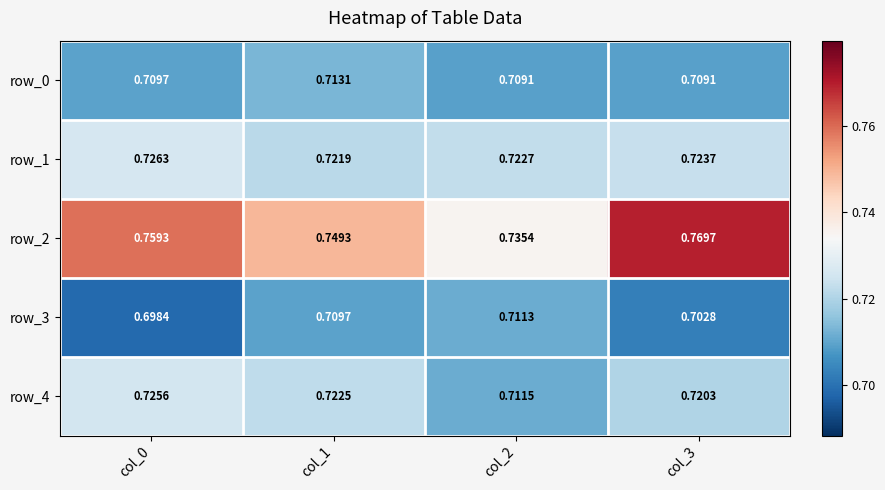

List the series in order of their peak value, lowest first.

row_3, row_0, row_4, row_1, row_2